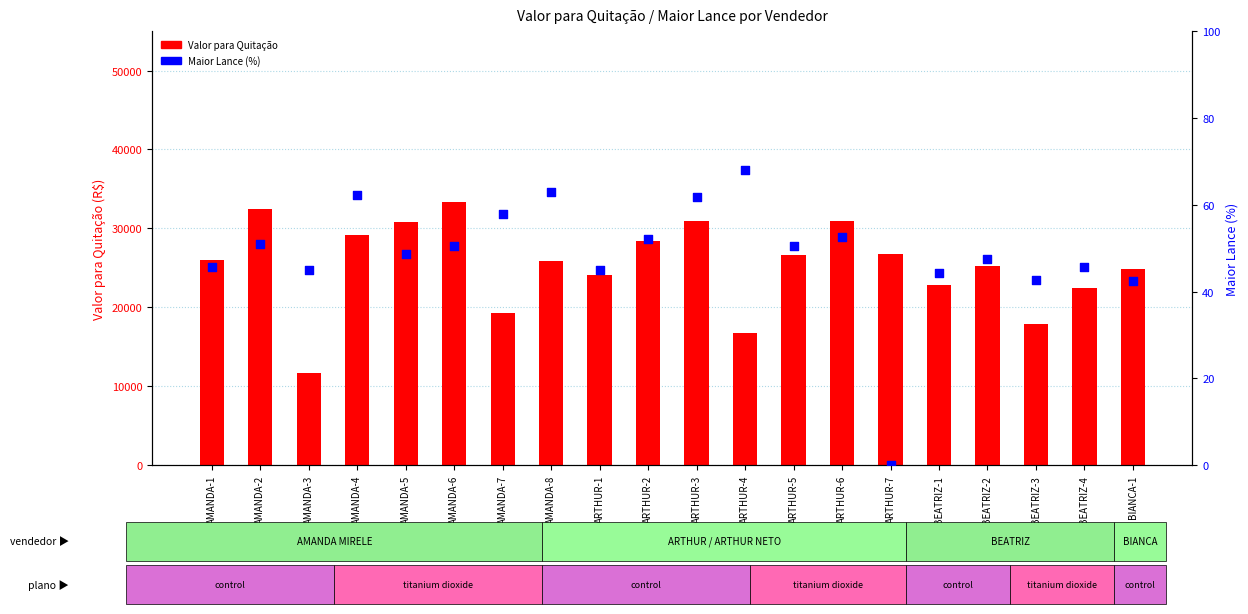

Which series has the widest spread of Y values?

Valor para Quitação